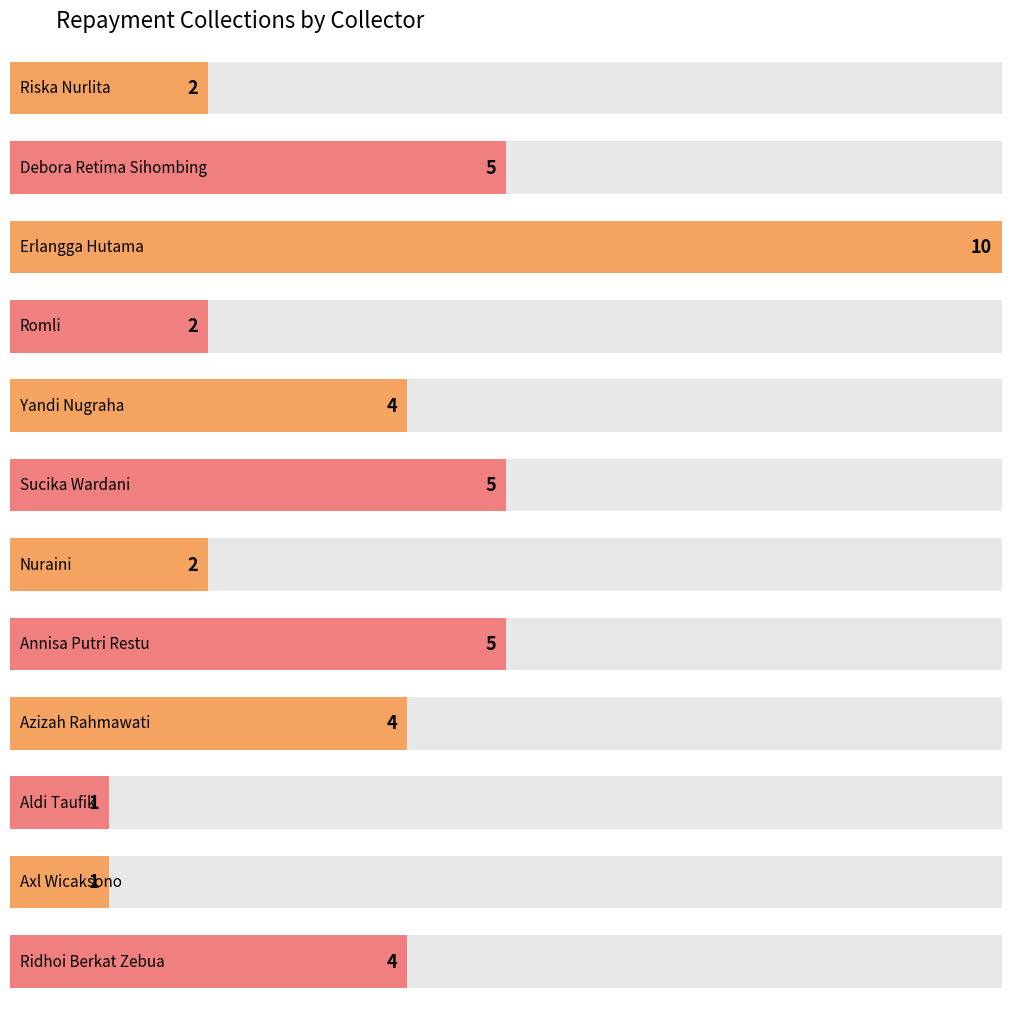

What is the smallest value displayed?

1